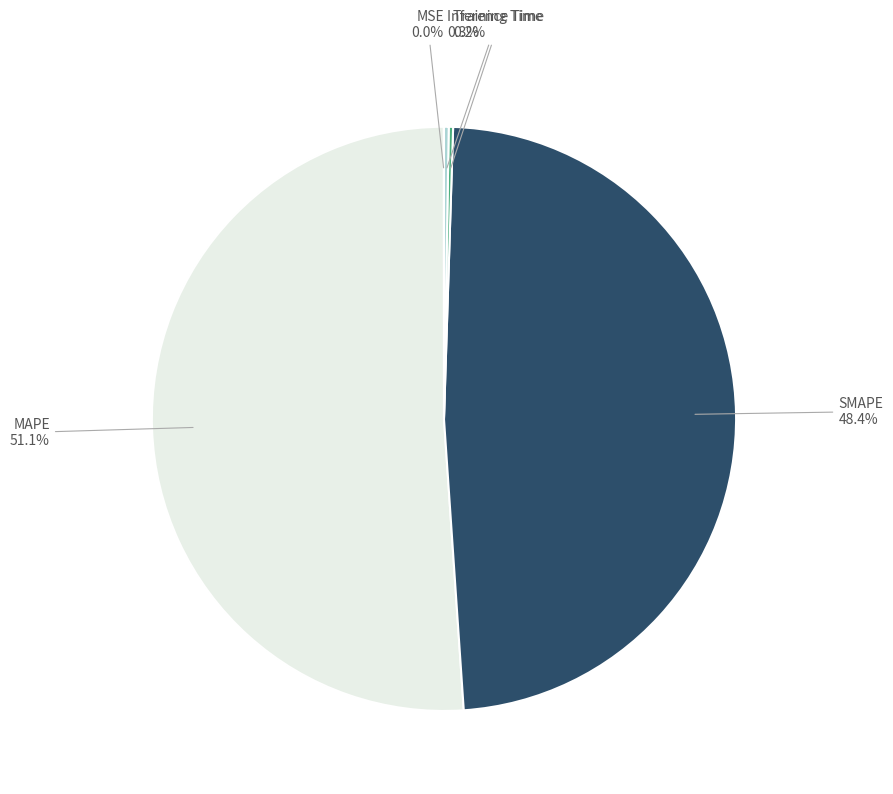

Is there a majority slice in this chart?

Yes